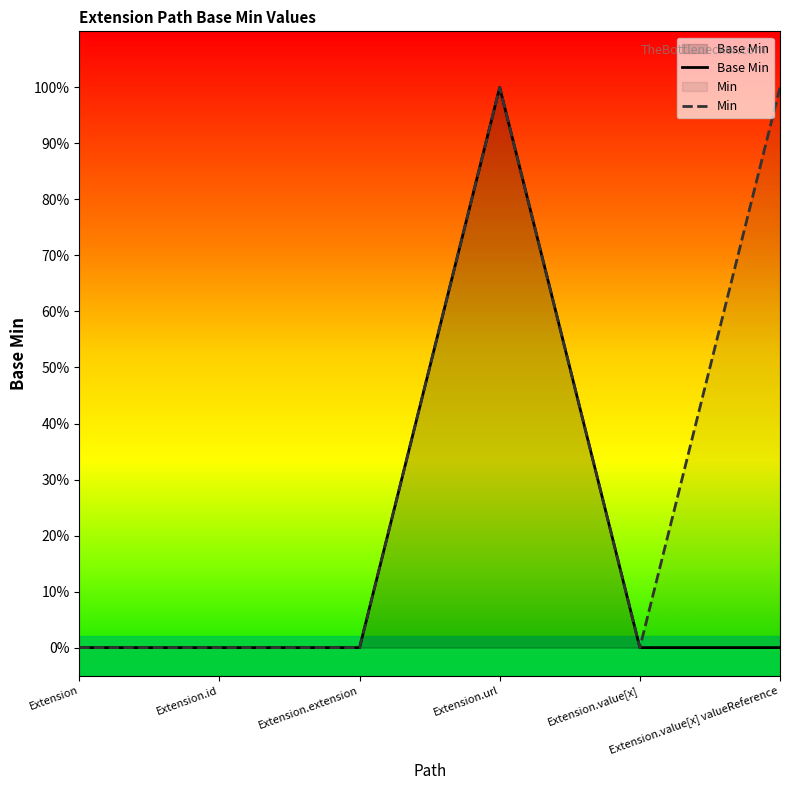

Reading right to left, extract all data points from this chart.

Extension.value[x] valueReference=0	Extension.value[x]=0	Extension.url=1	Extension.extension=0	Extension.id=0	Extension=0